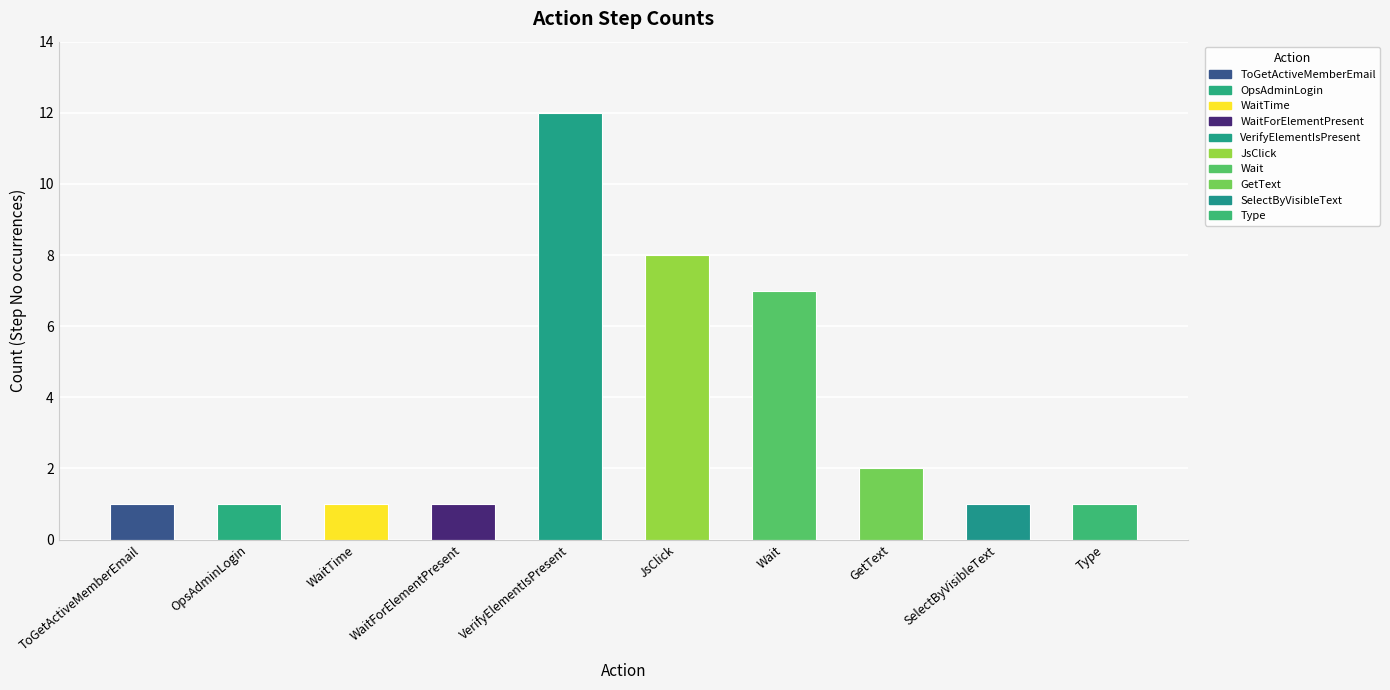

What is the average value?

4